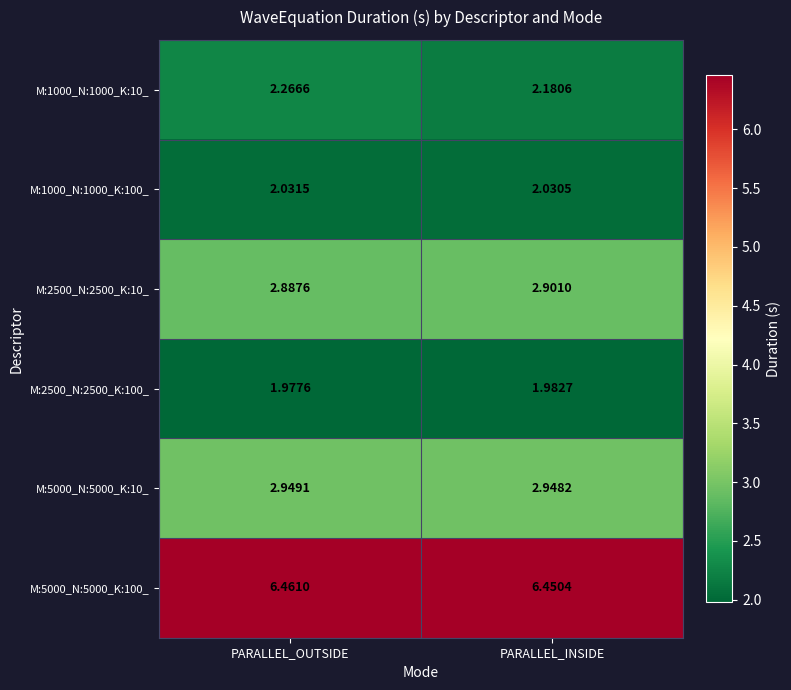

Rank the series at PARALLEL_INSIDE from lowest to highest value.

M:2500_N:2500_K:100_, M:1000_N:1000_K:100_, M:1000_N:1000_K:10_, M:2500_N:2500_K:10_, M:5000_N:5000_K:10_, M:5000_N:5000_K:100_